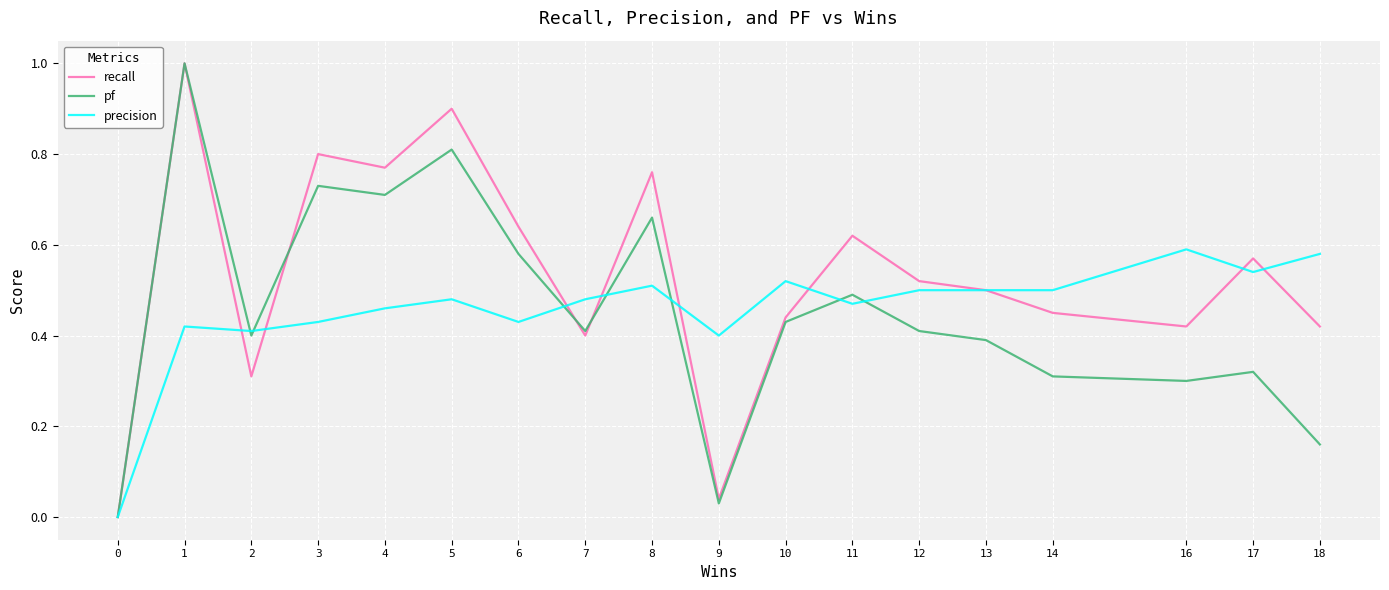

What is the maximum value for recall?

1.0